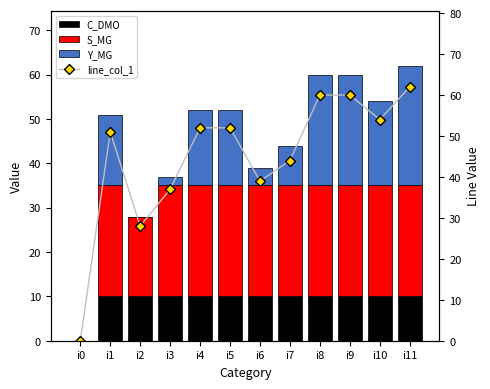

List the series in order of their peak value, highest first.

line_col_1, Y_MG, S_MG, C_DMO